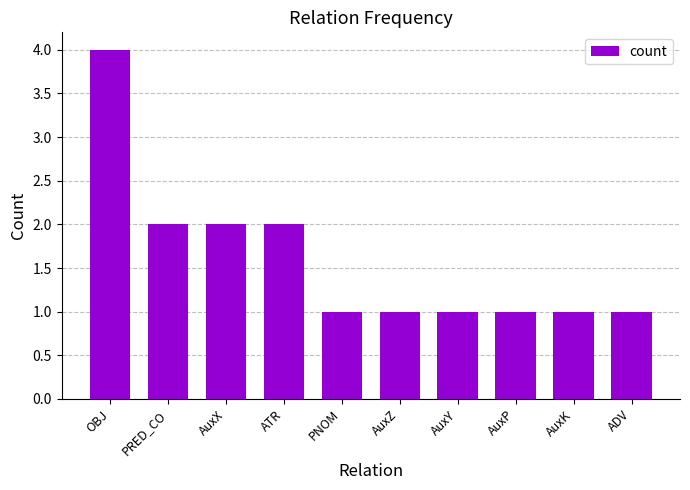

The value at AuxK is 2. True or false?

False